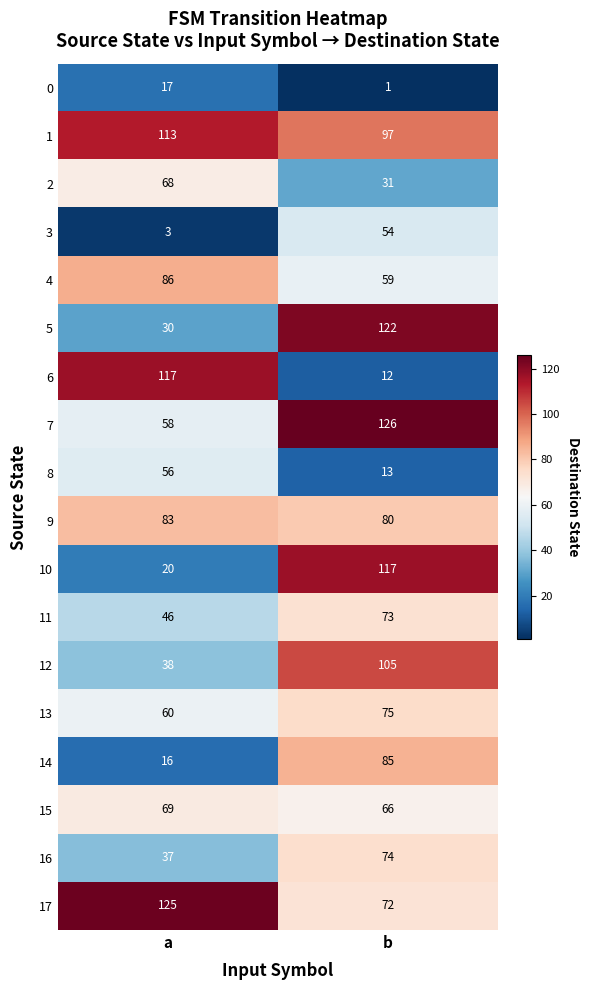

At b, list the series in order from largest to smallest.

7, 5, 10, 12, 1, 14, 9, 13, 16, 11, 17, 15, 4, 3, 2, 8, 6, 0